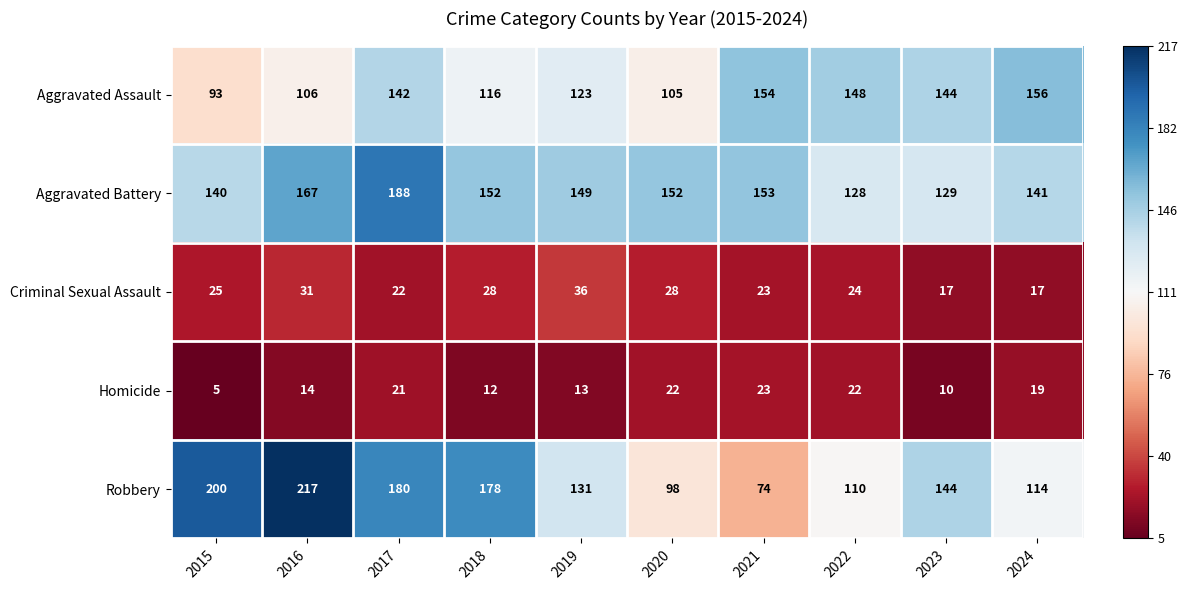

Is it true that Homicide equals 12 at 2018?

True